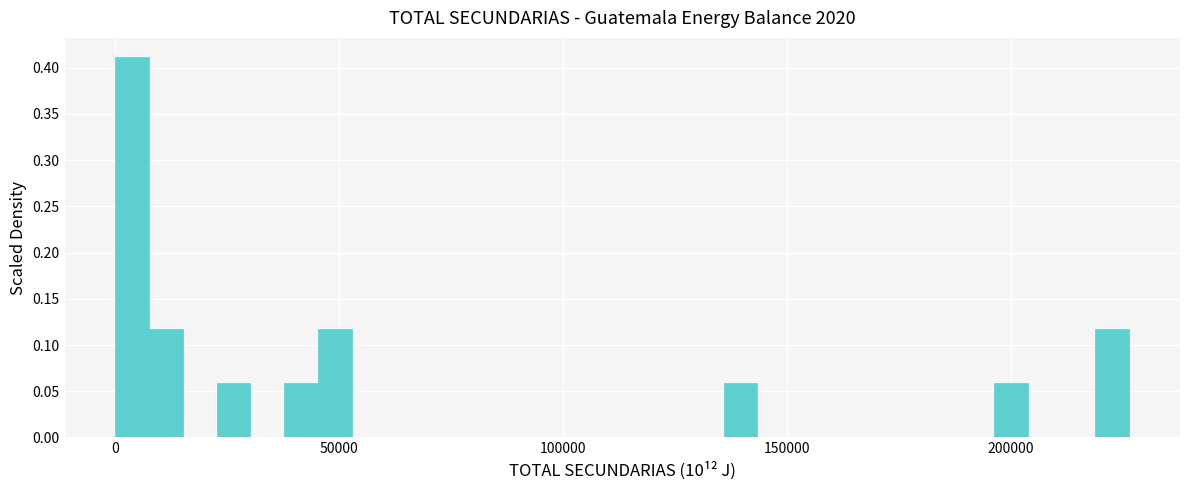

Around what value on the x-axis is the tallest bar? Give the approximate position of its centre, as read against the axis.

5000